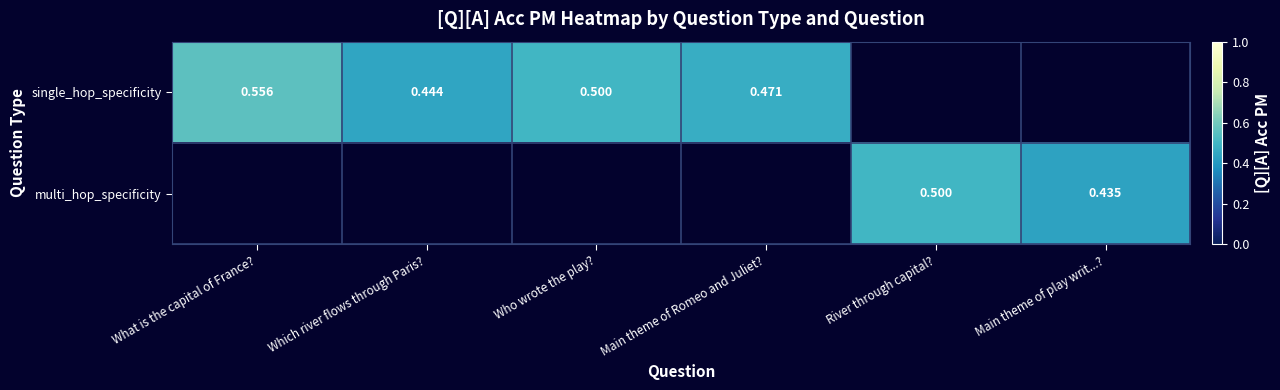

Is the value of multi_hop_specificity at Main theme of play writ...? greater than the value of single_hop_specificity at Main theme of Romeo and Juliet??

No